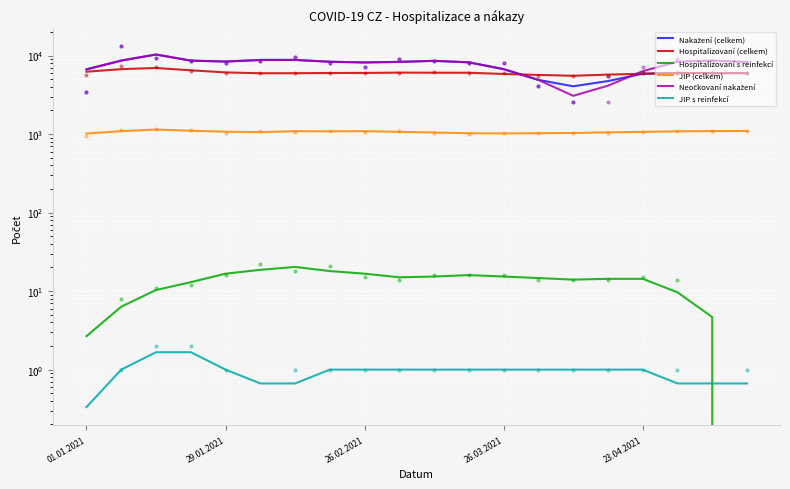

Which series has the largest Y range (max minus min)?

Neočkovaní nakažení